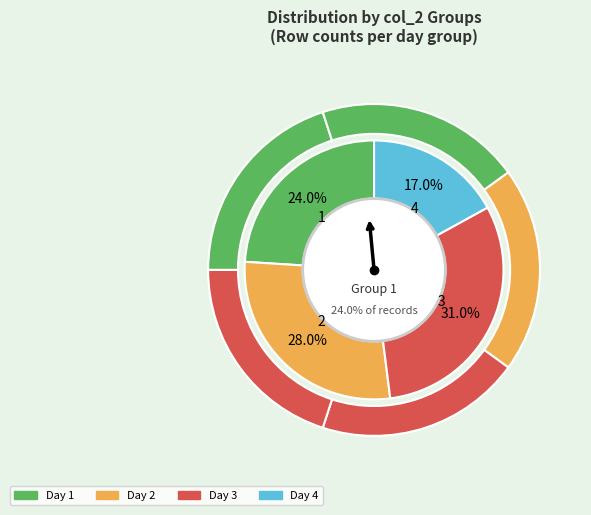

Approximately how many times larger is the value at 3 compared to 2?

1.1